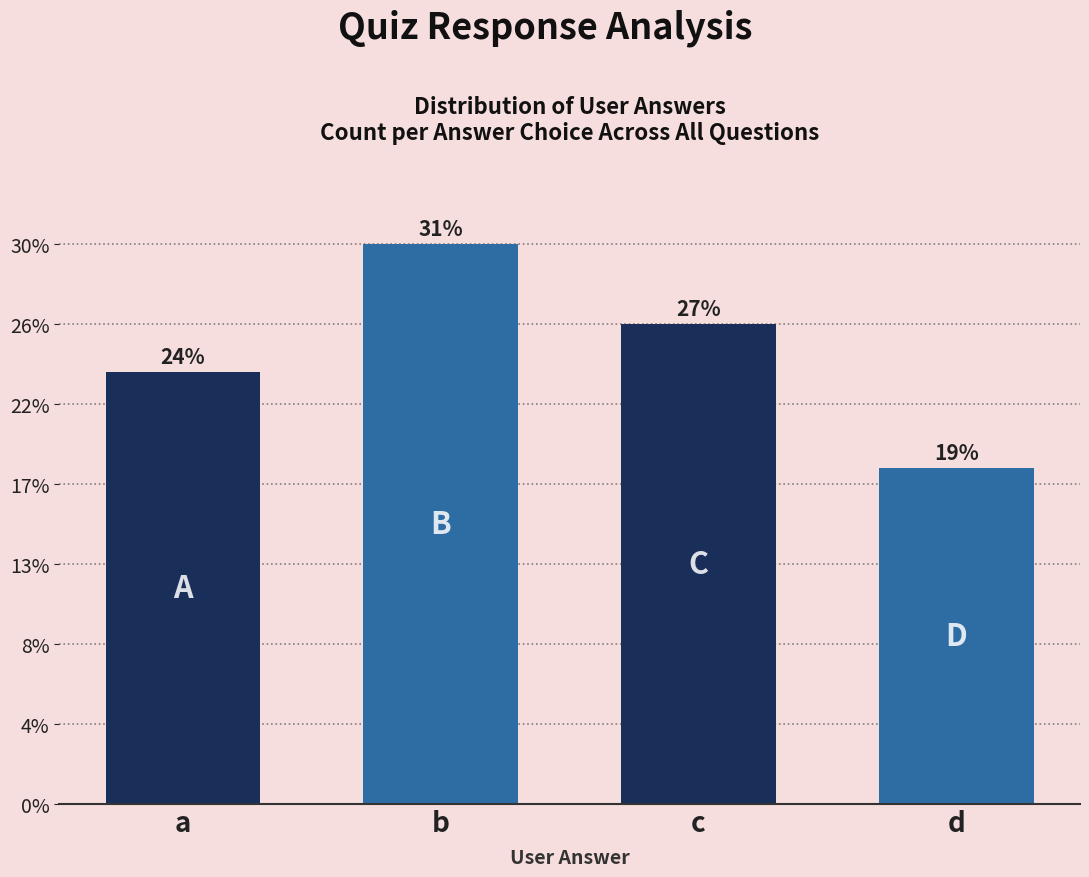

Are the bars horizontal?

No